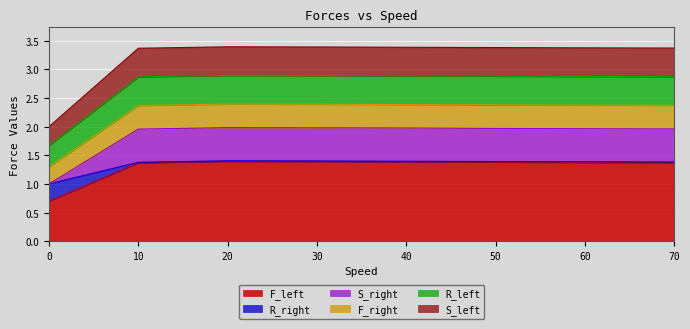

At which label does S_left first exceed 2?

10